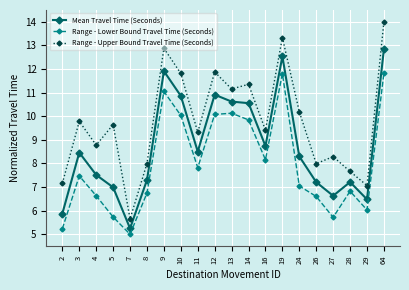

True or false: Range - Lower Bound Travel Time (Seconds) and Range - Upper Bound Travel Time (Seconds) cross at least once.

False